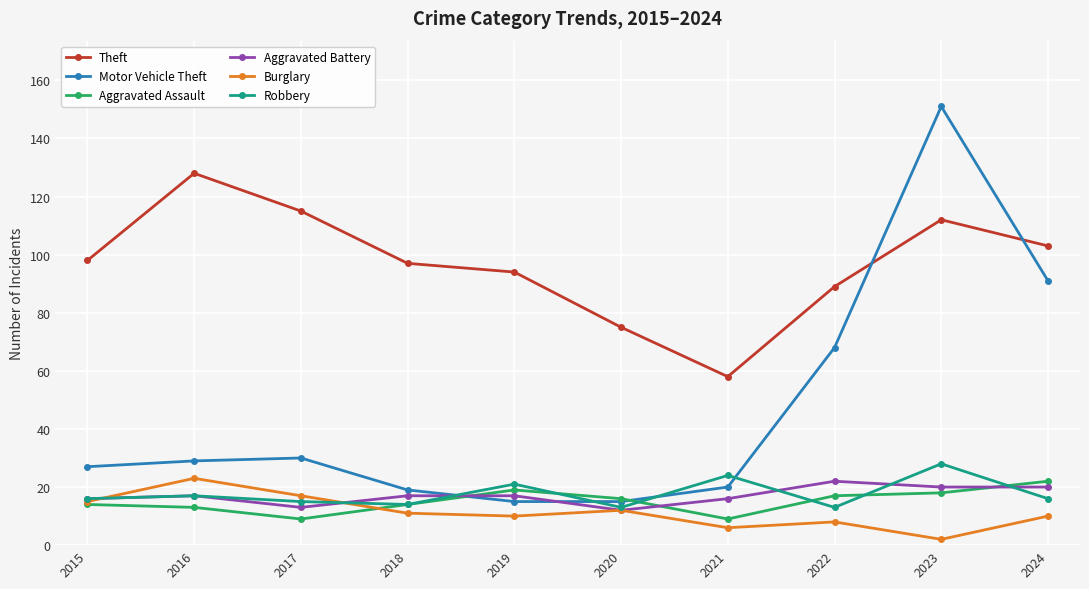

True or false: Aggravated Assault and Theft cross at least once.

False